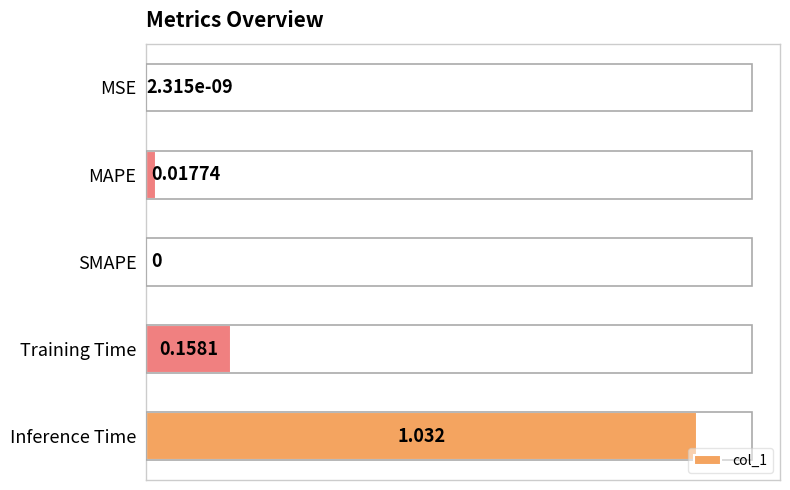

Between MSE and MAPE, which is larger?

MAPE